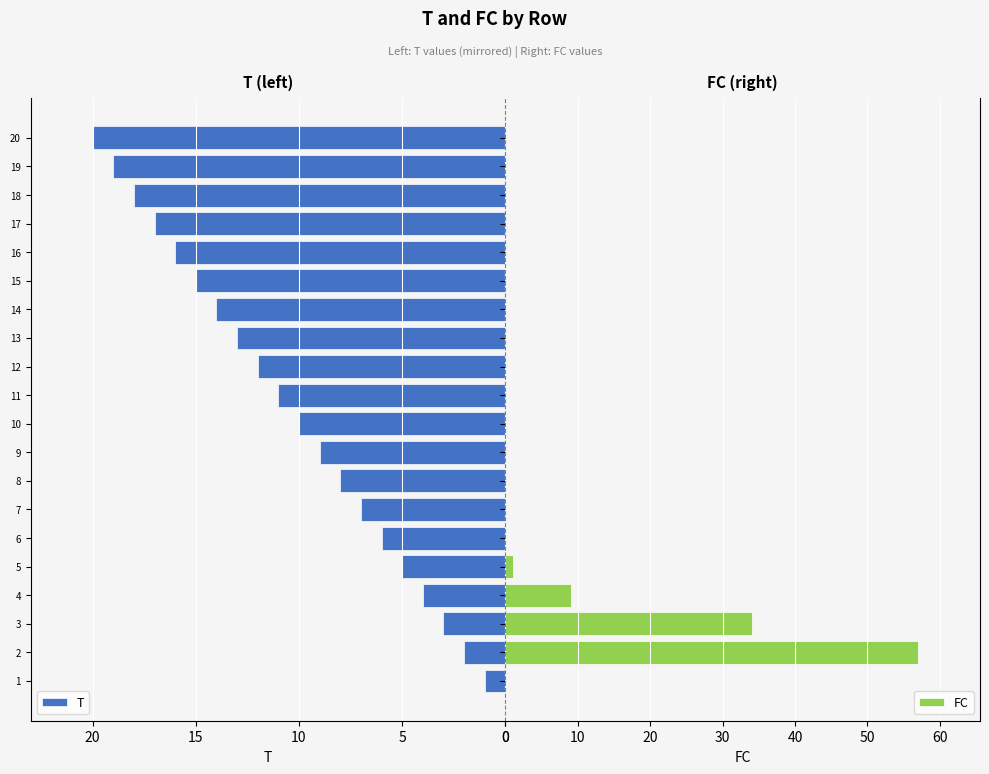

What is the maximum value for FC?

57